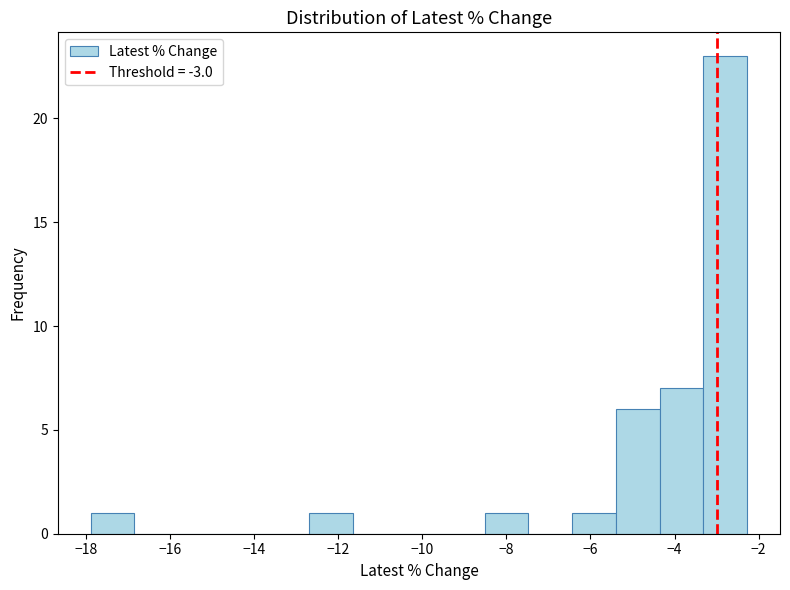

Reading left to right, list every bar in this chart as the range it spans on the x-axis followed by its height. Neither the bar edges nor the heights are printed on the chart, so give them approximately, as read against the axes.

-17.8 to -16.8: 1
-16.8 to -15.8: 0
-15.8 to -14.8: 0
-14.8 to -13.8: 0
-13.8 to -12.6: 0
-12.6 to -11.6: 1
-11.6 to -10.6: 0
-10.6 to -9.6: 0
-9.6 to -8.6: 0
-8.6 to -7.4: 1
-7.4 to -6.4: 0
-6.4 to -5.4: 1
-5.4 to -4.4: 6
-4.4 to -3.4: 7
-3.4 to -2.2: 23